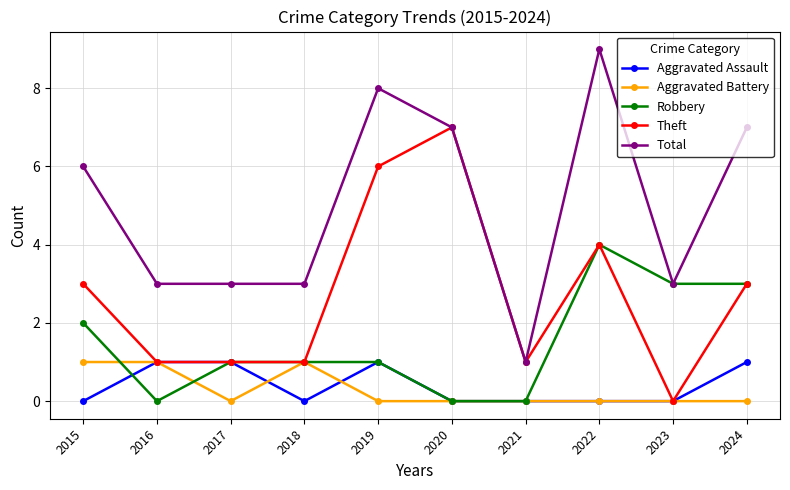

Which series has the widest spread of values?

Total